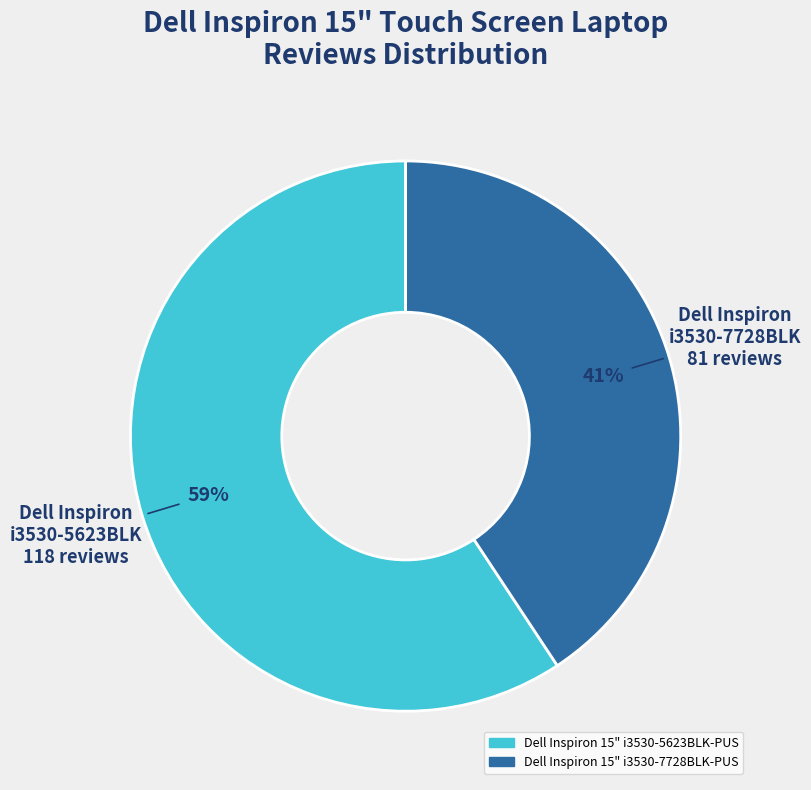

Is it true that Dell Inspiron 15" i3530-5623BLK-PUS is 59% of the pie?

True